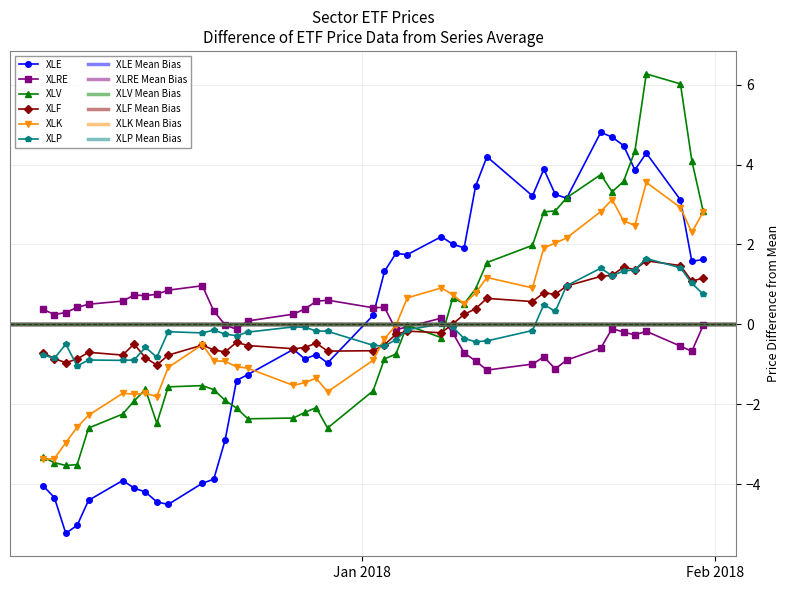

True or false: XLE has more than 0 points higher than both neighbors.

True